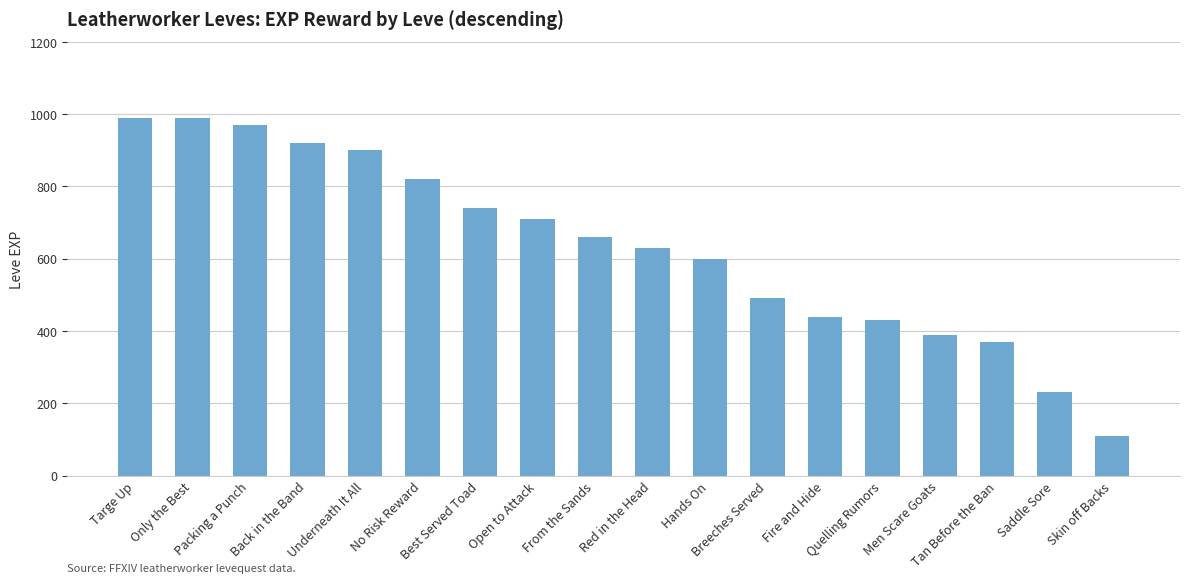

What is the change in value from Packing a Punch to Breeches Served?

-480